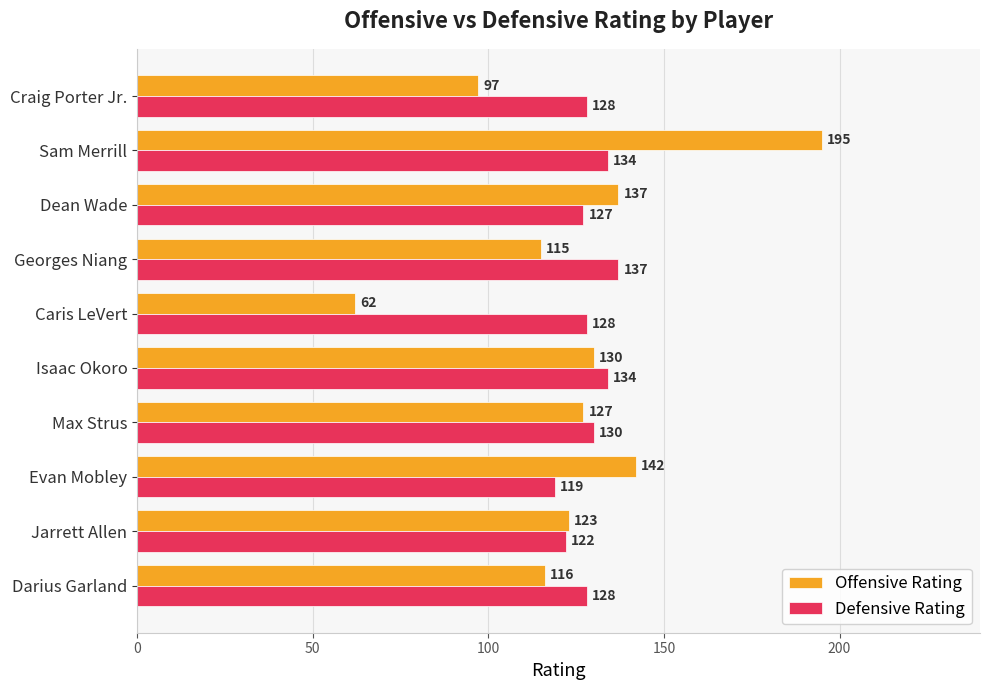

What value does the Offensive Rating series have at Max Strus, to the nearest 5?

125